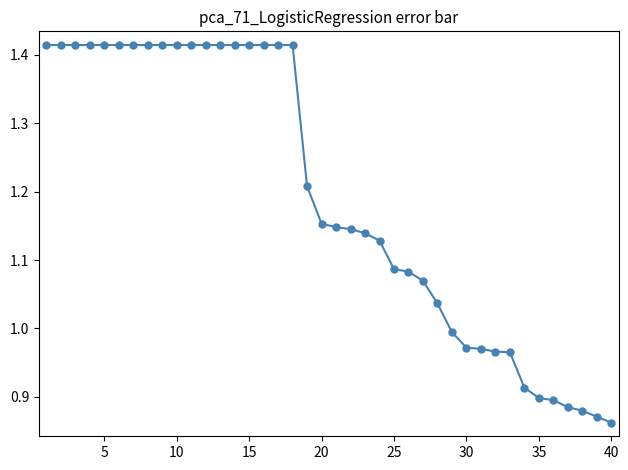

What is the difference between the second highest and second lowest values?

0.5